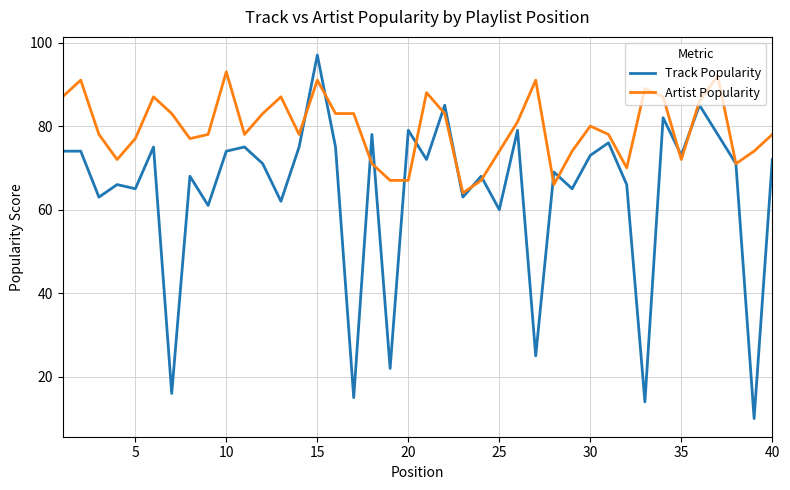

Which series has the largest total across all categories?

Artist Popularity